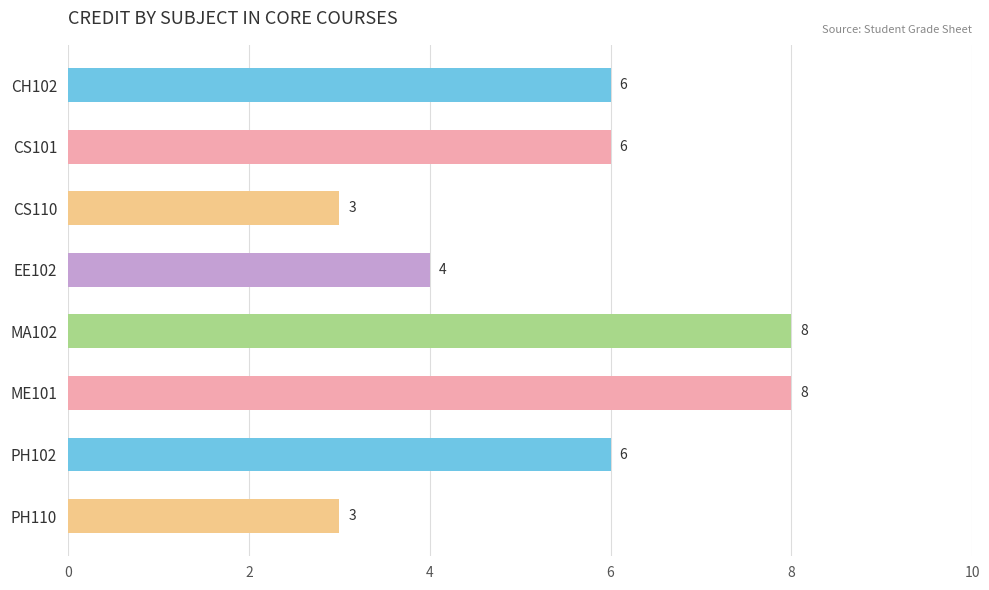

Count the values in the range 4 to 8.

6